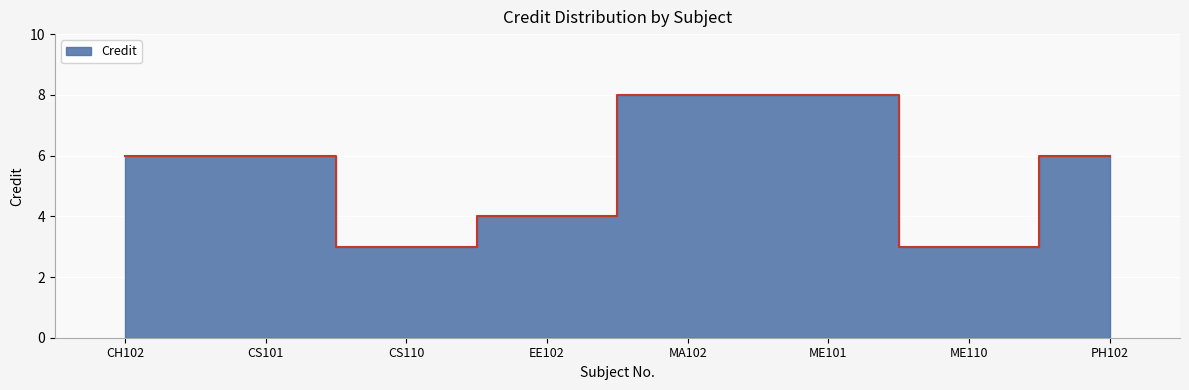

The chart shows a value of 8 at ME101. True or false?

True